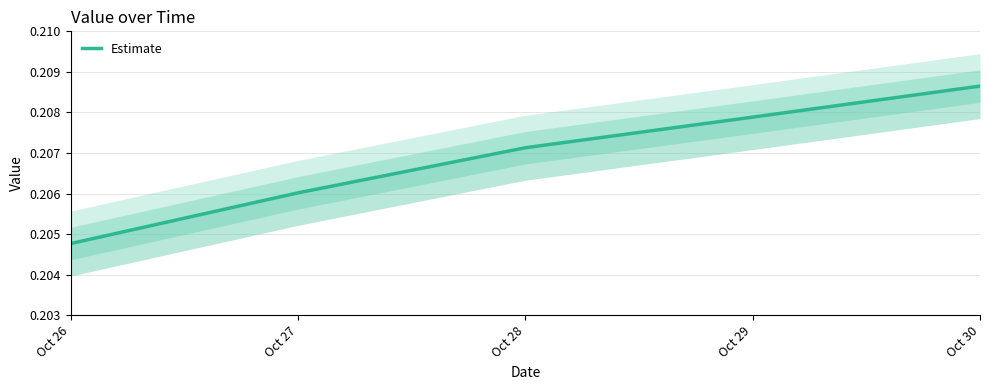

Does the chart have visible grid lines?

Yes